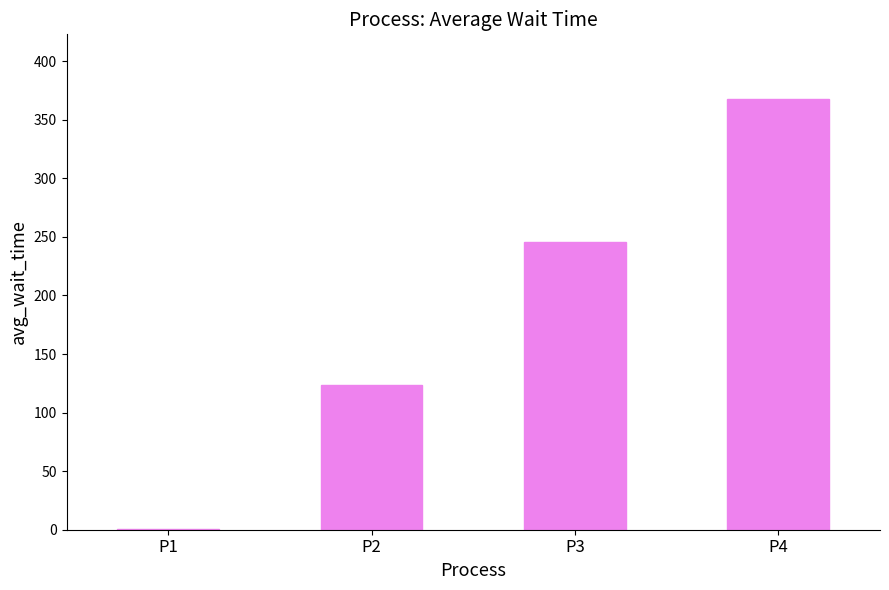

Where is the data nearest to the value 184?

P2